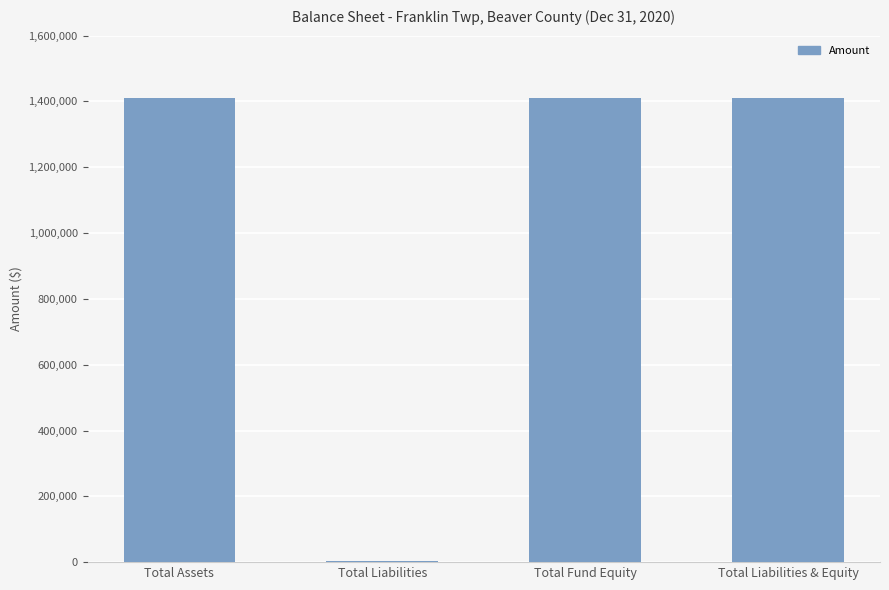

True or false: the data shows 1411719 at Total Liabilities & Equity.

True